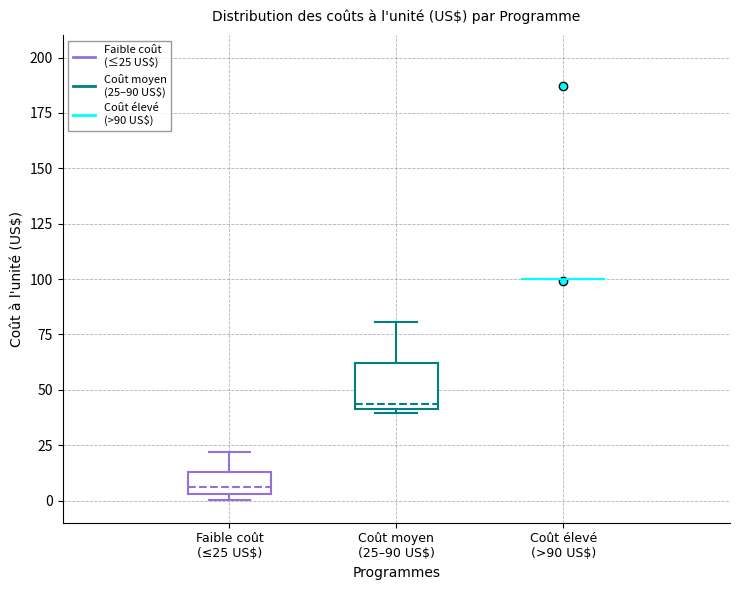

Reading left to right, transcribe this box plot: for each box, give where its median line is, the range the box spans, and where its two whiskers end, as read against the y-axis. The values are not printed on the chart, so give them approximately, as read against the axis.

Faible coût (≤25 US$): median 5 (just above the box's lower edge), box 5 to 15, whiskers 0 to 20
Coût moyen (25–90 US$): median 45, box 40 to 60, whiskers 40 (just below the box's lower edge) to 80
Coût élevé (>90 US$): box collapsed to a line at 100, whiskers 100 to 100